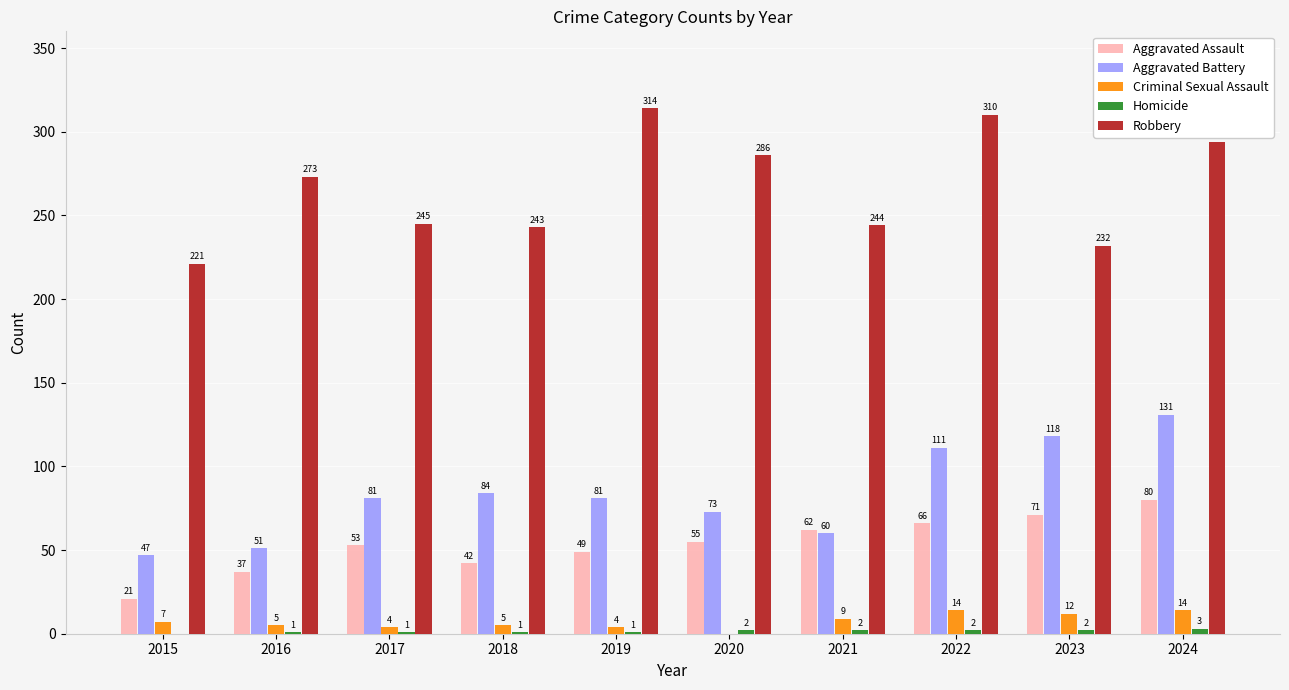

What is the maximum value shown in the chart?

314